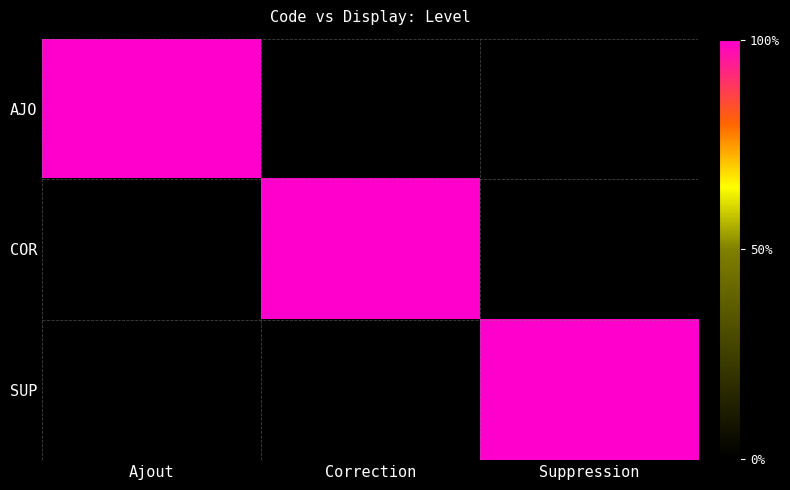

Reading left to right, what are all the values shown in this chart?

AJO: Ajout=1	Correction=0	Suppression=0
COR: Ajout=0	Correction=1	Suppression=0
SUP: Ajout=0	Correction=0	Suppression=1